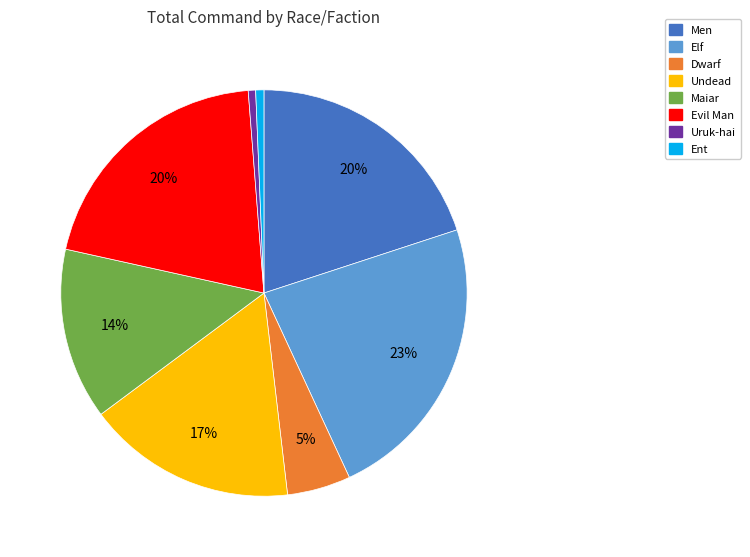

Approximately how many times larger is the value at Men compared to Dwarf?

4.0